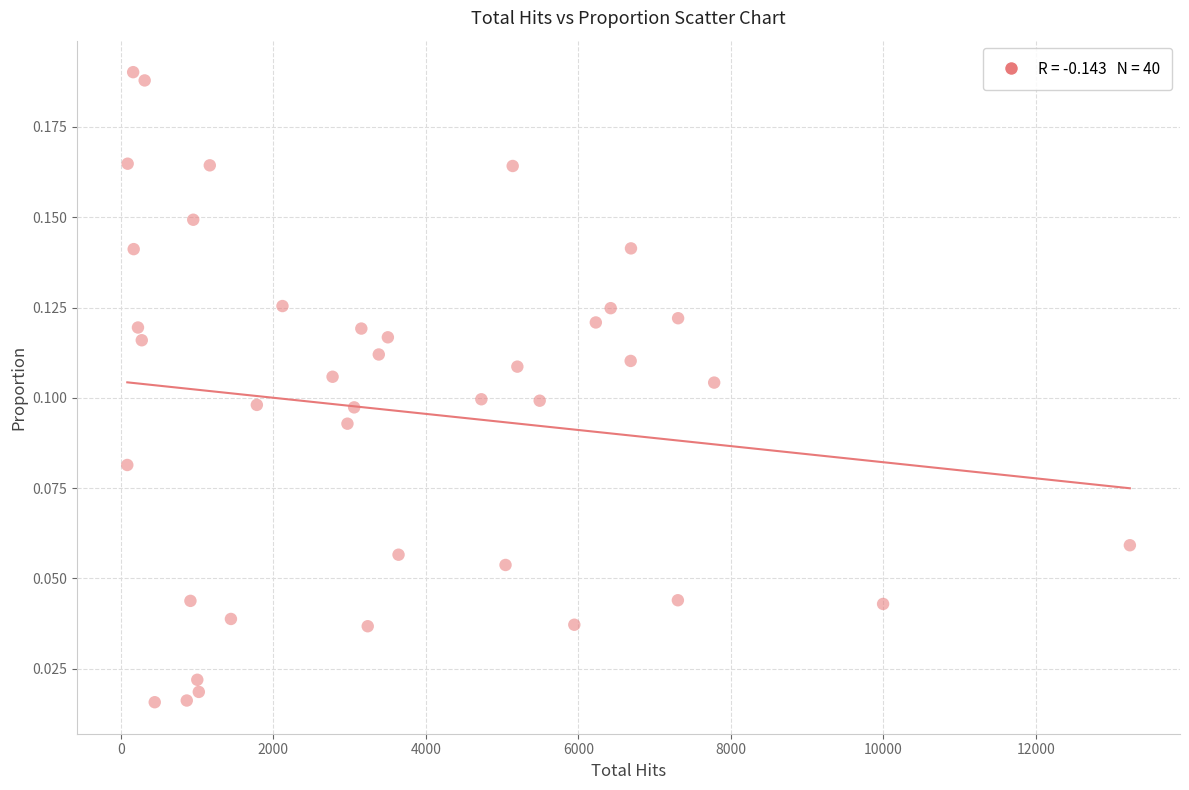

What is the range of X values (max minus min)?

13147.0